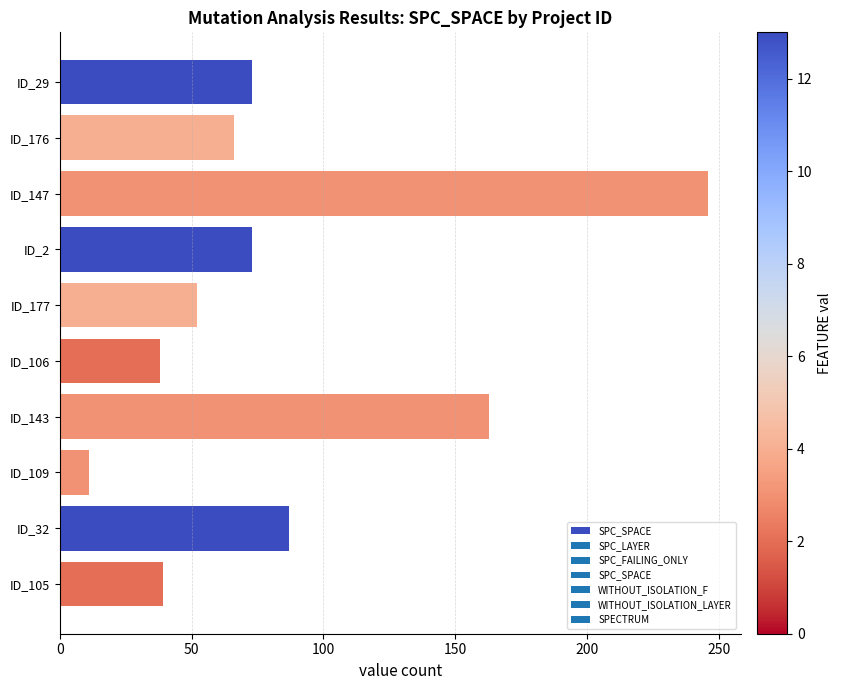

What is the difference between the second highest and minimum values?

152